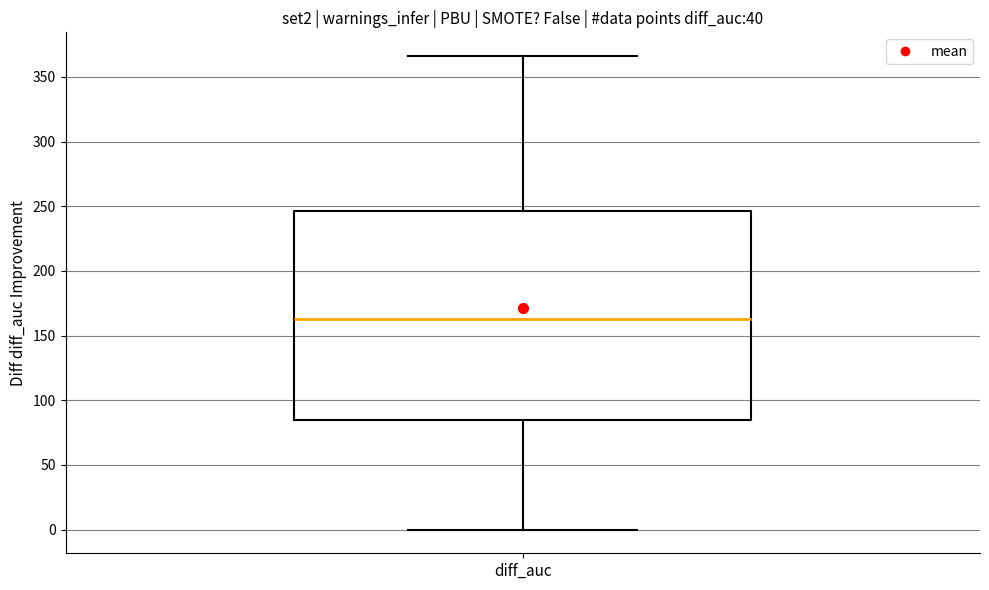

Read this box plot against the y-axis: the position of the median line, the range covered by the box, and the ends of both whiskers. The values are not printed on the chart, so give them approximately, as read against the axis.

median 165, box 85 to 245, whiskers 0 to 365